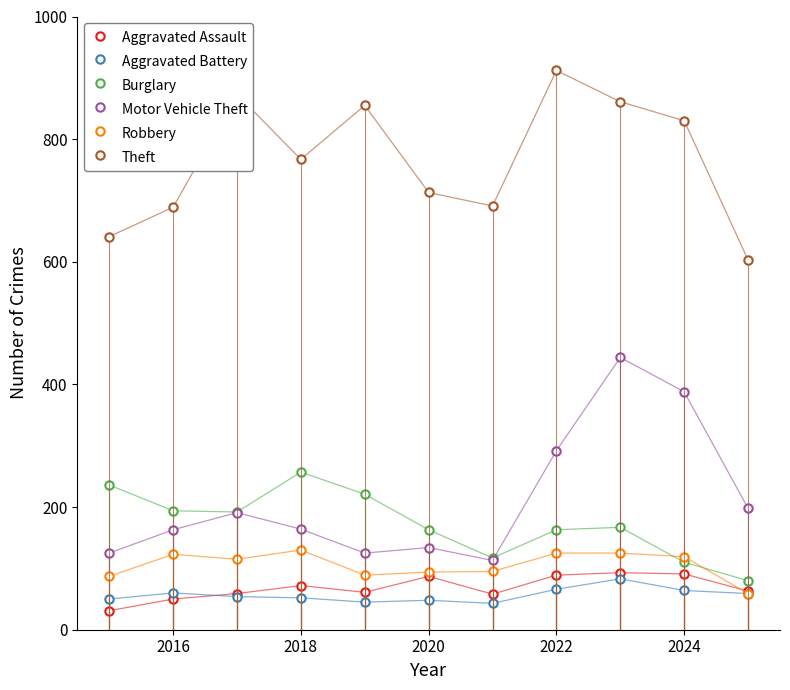

True or false: Aggravated Assault has more than 1 interior local peaks.

True